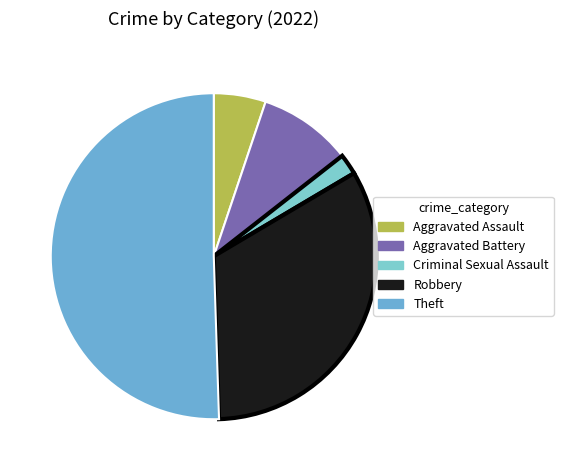

How many slices are in this pie chart?

5